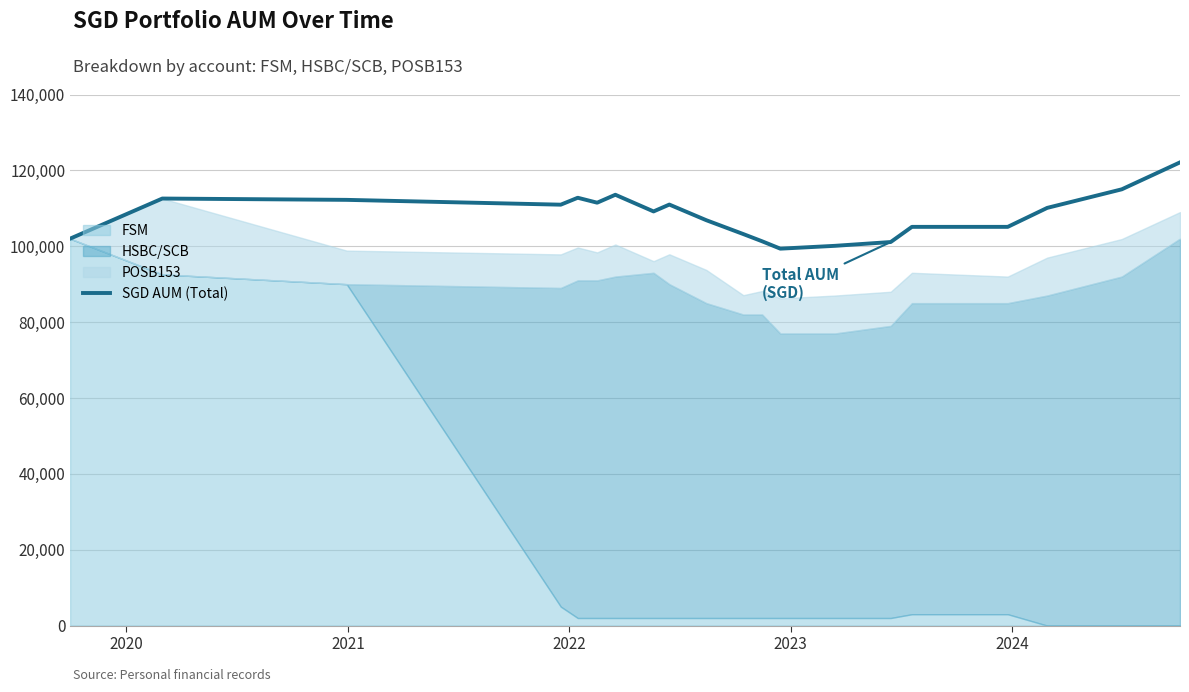

What is the lowest value of the SGD AUM (Total) series?

99359.5